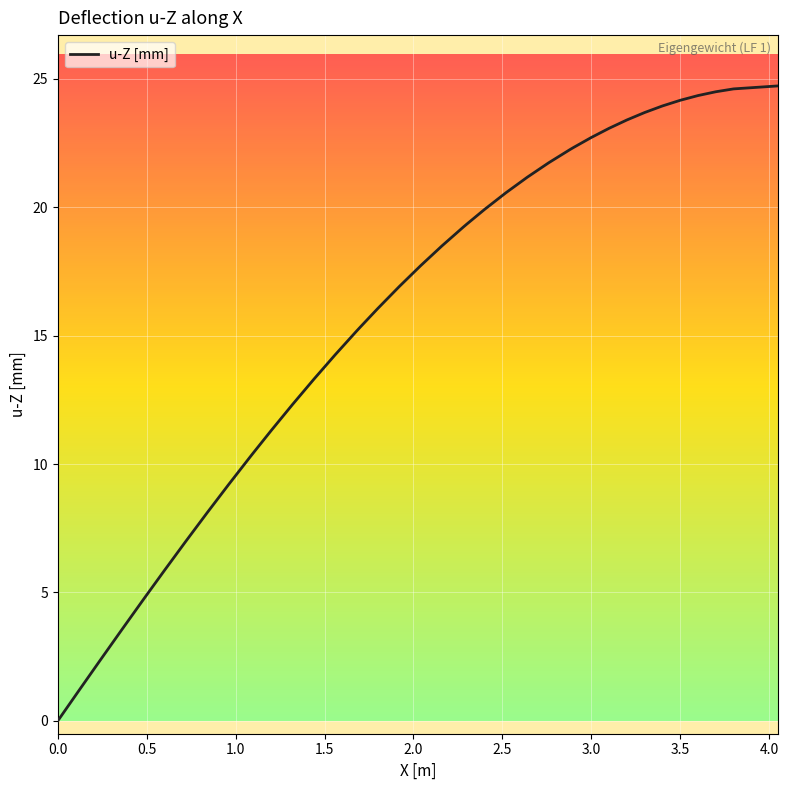

What is the difference between the maximum and minimum values?

24.7